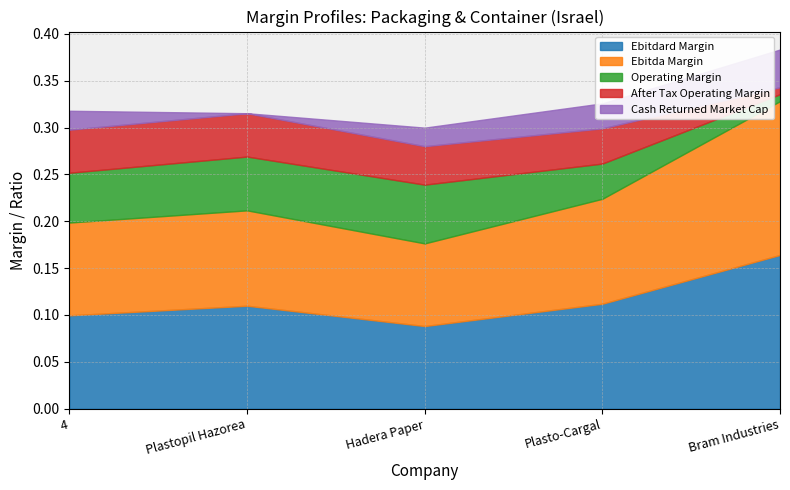

At which category does the chart reach its minimum across all series?

Plastopil Hazorea